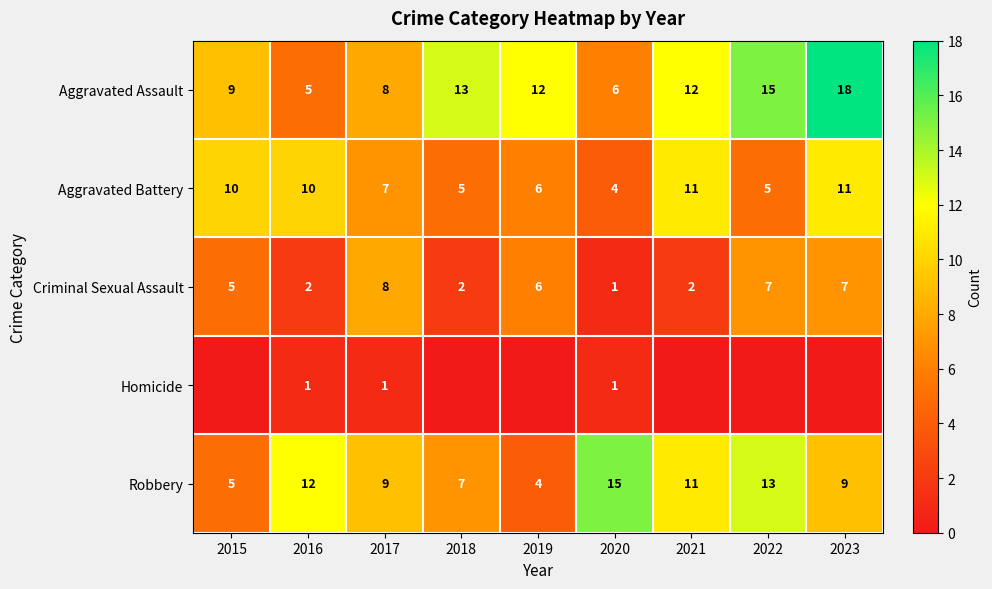

What is the greatest value displayed?

18